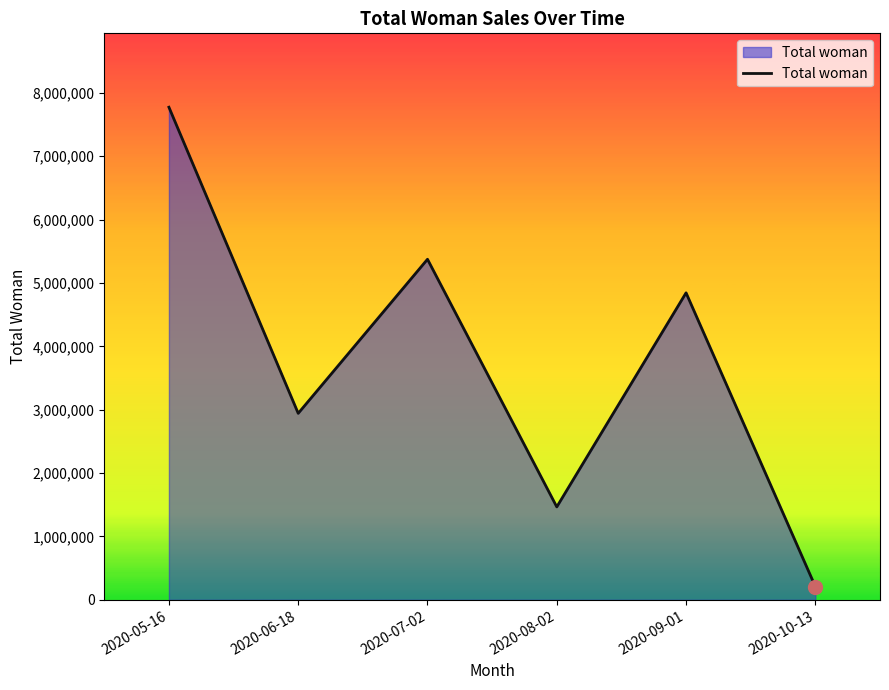

What is the sum of all values?

22607988.1